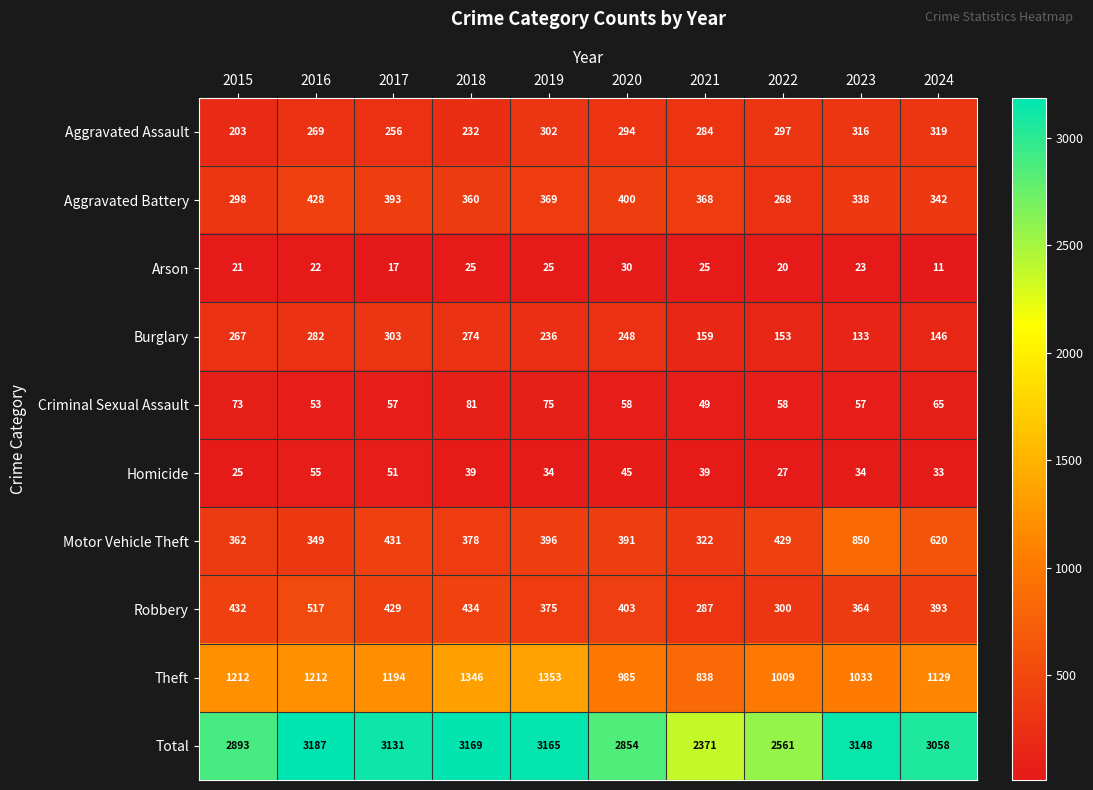

At which label does Motor Vehicle Theft reach its minimum?

2021